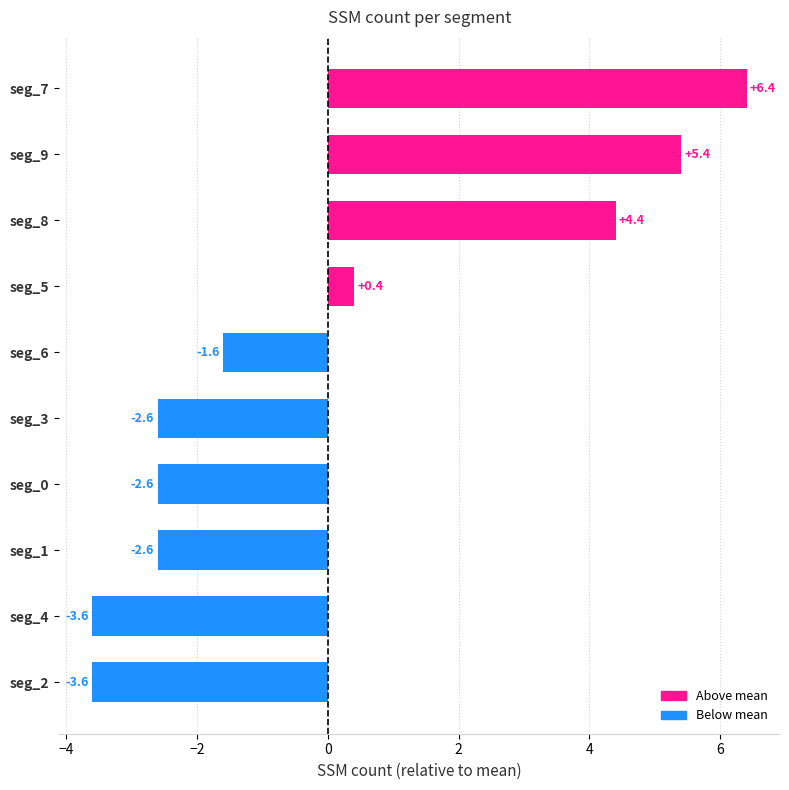

Reading bottom to top, extract all data points from this chart.

-3.6	-3.6	-2.6	-2.6	-2.6	-1.6	0.4	4.4	5.4	6.4